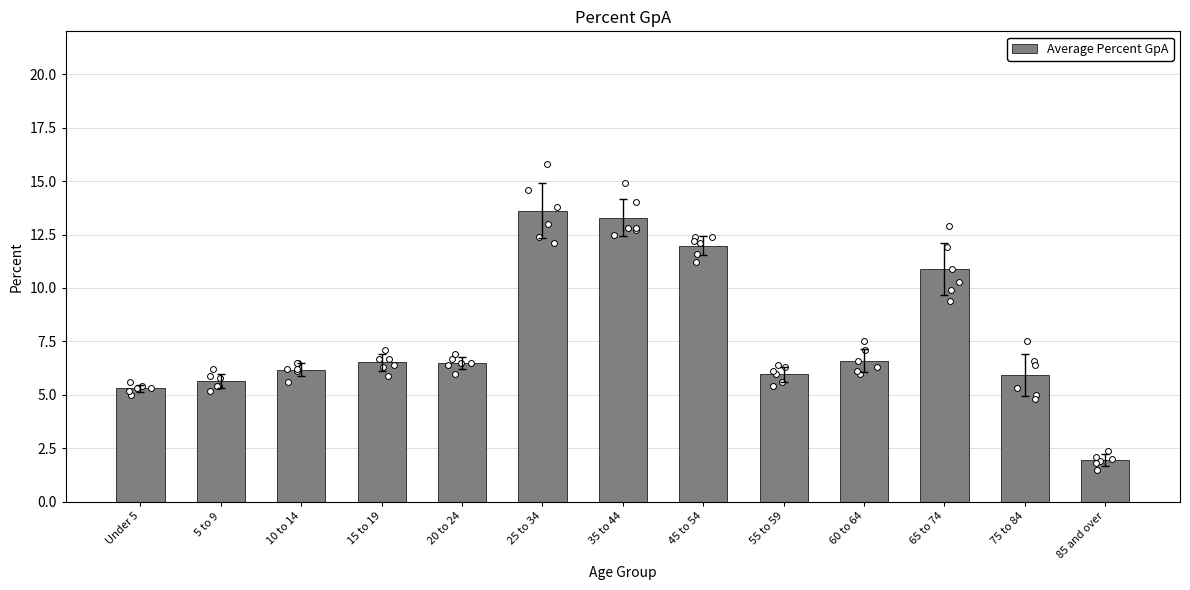

What is the ratio of the value at 85 and over to the value at 20 to 24?

0.3